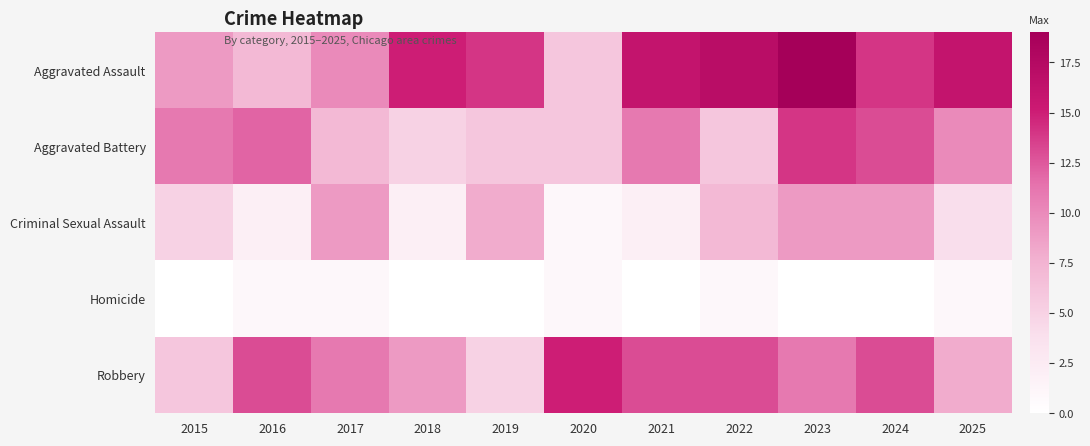

Which series has the largest total across all categories?

Aggravated Assault